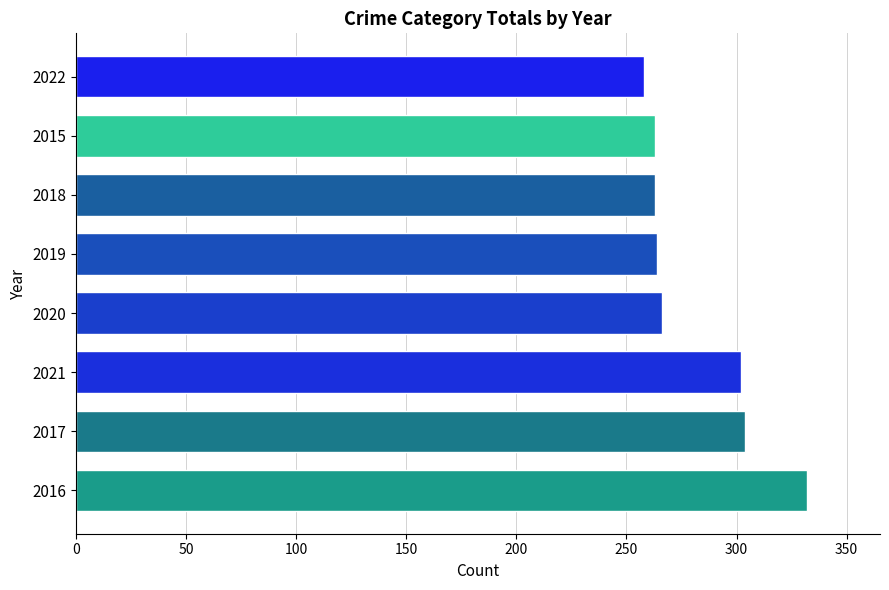

How many bars are there in total?

8